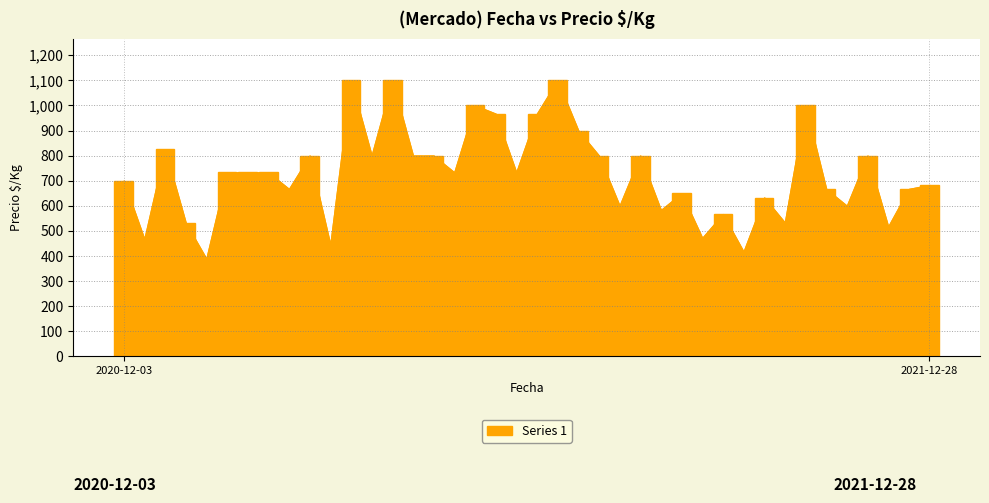

What is the maximum value shown in the chart?

1100